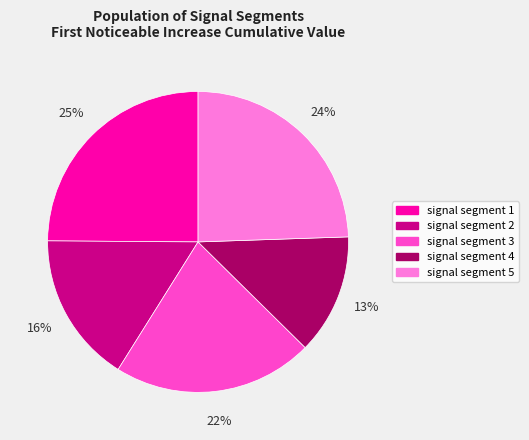

What is the smallest slice in the pie chart?

signal segment 4